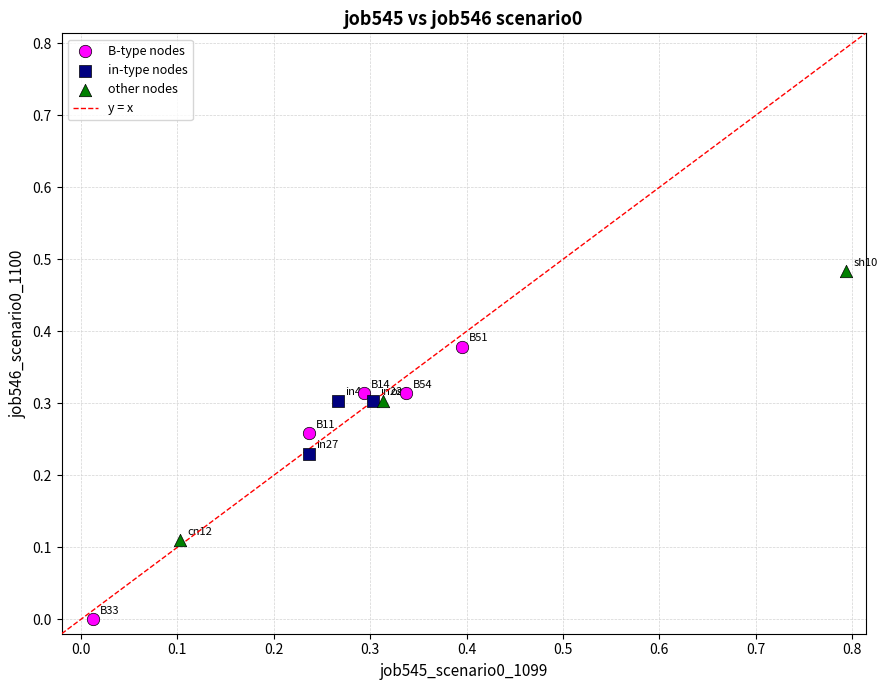

Which series contains the lowest Y value?

B-type nodes